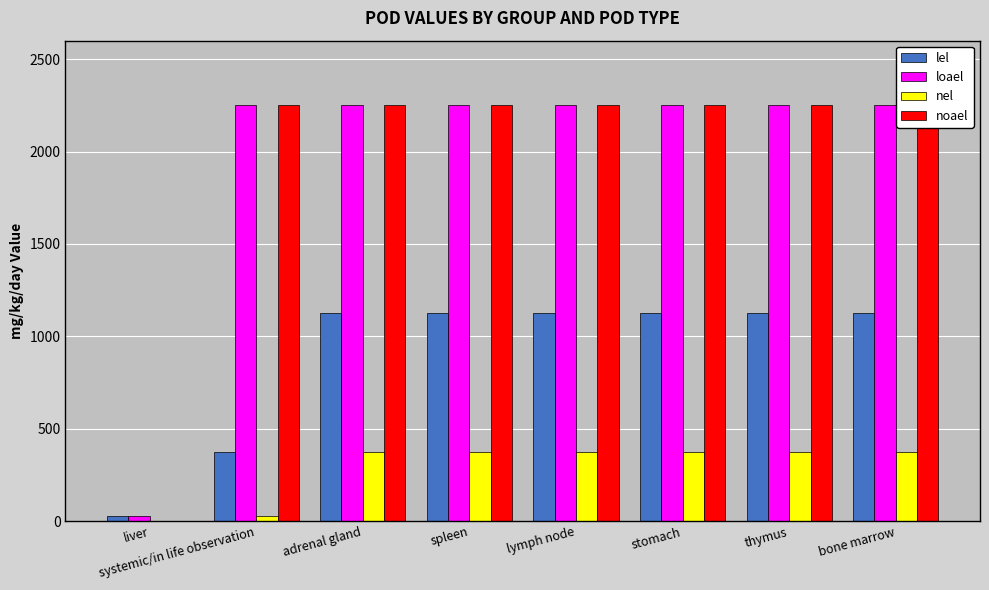

Are the bars horizontal?

No